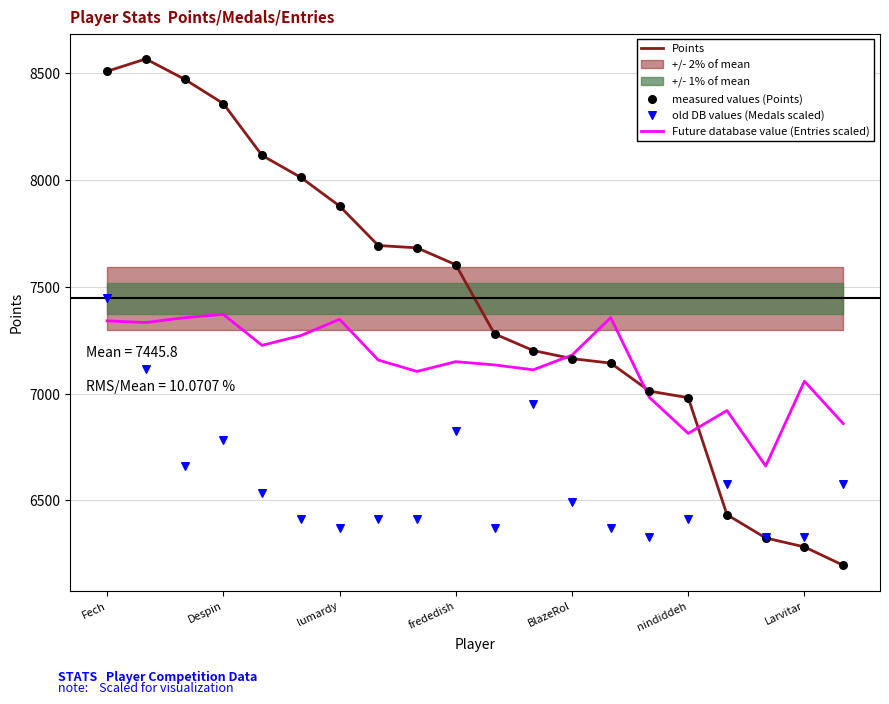

Which series contains the lowest Y value?

Points